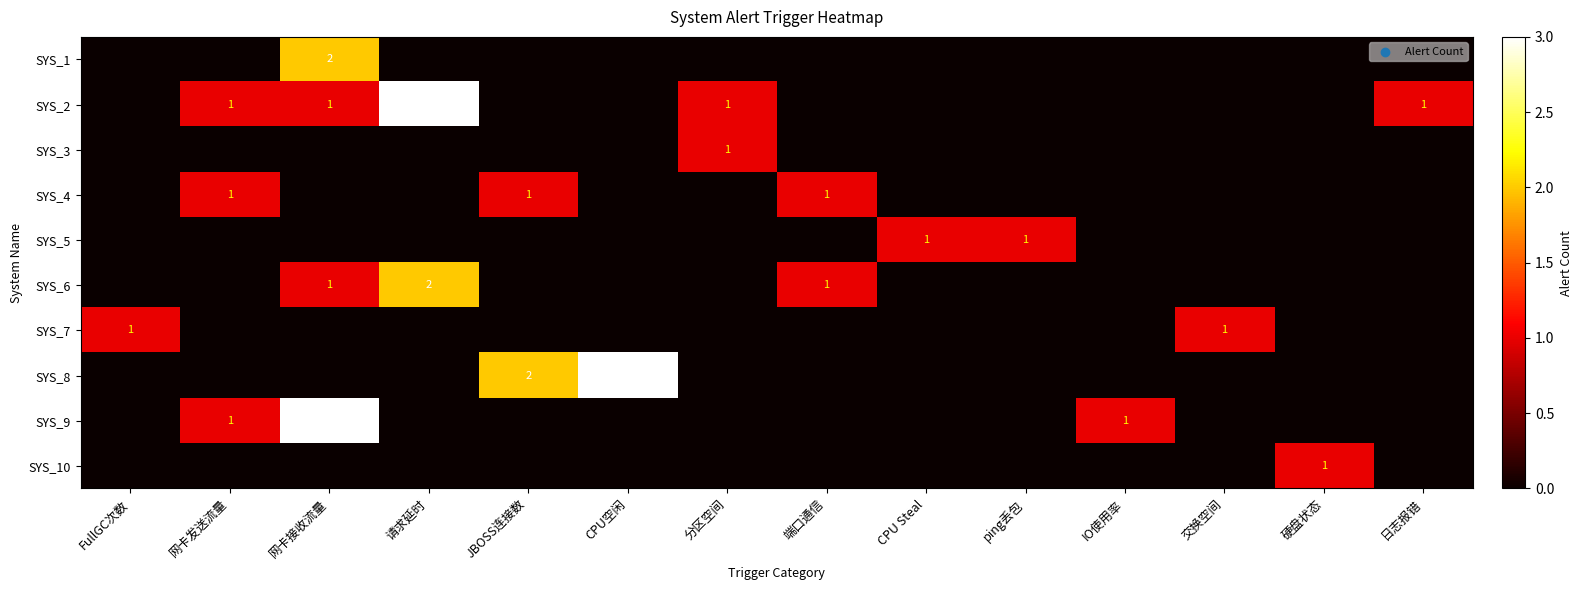

Is it true that SYS_6 equals 1 at 网卡接收流量?

True